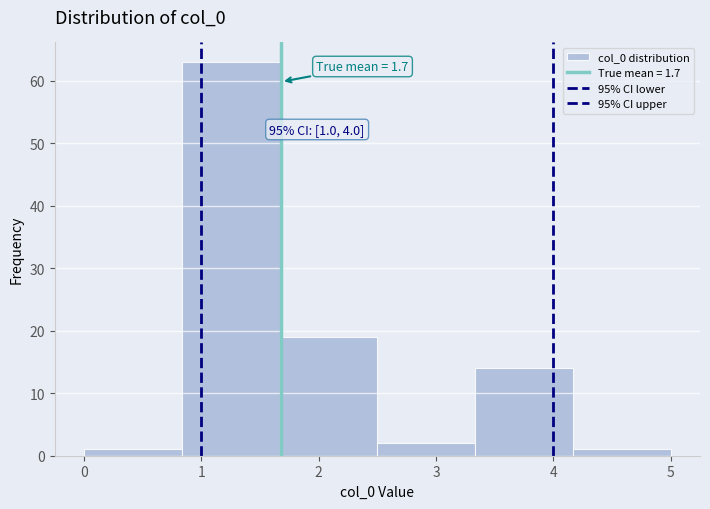

Which range on the x-axis has the tallest bar?

0.8 to 1.7